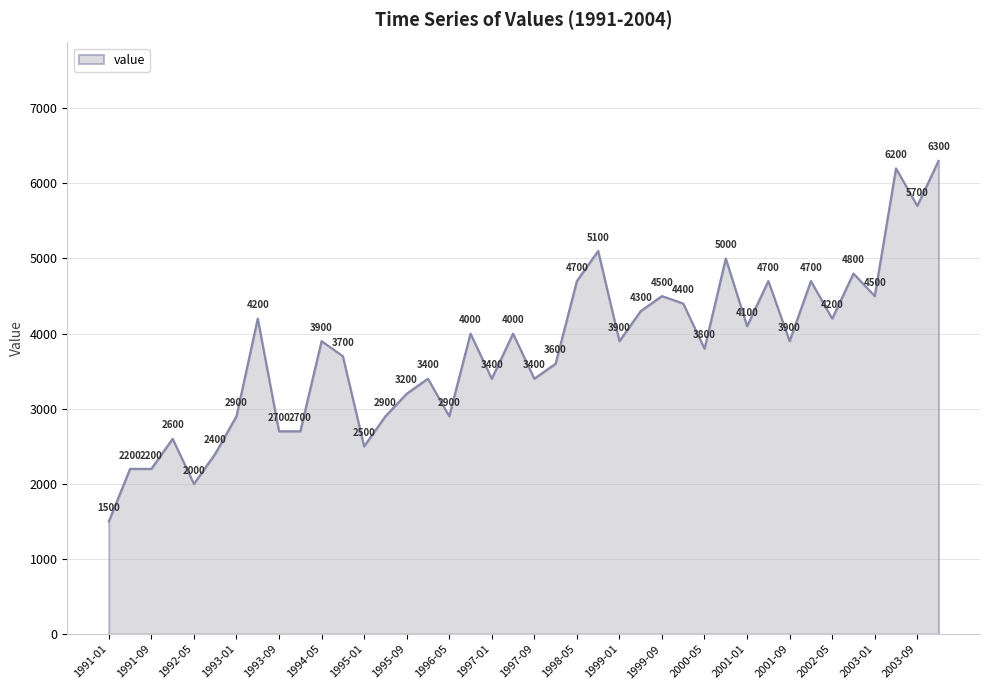

What is the smallest value displayed?

1500